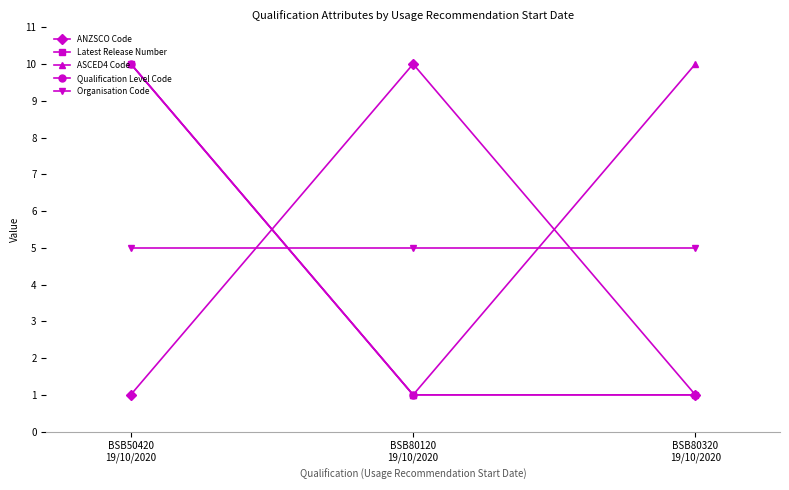

What is the spread (max minus min) of values at BSB80320
19/10/2020?

9.0